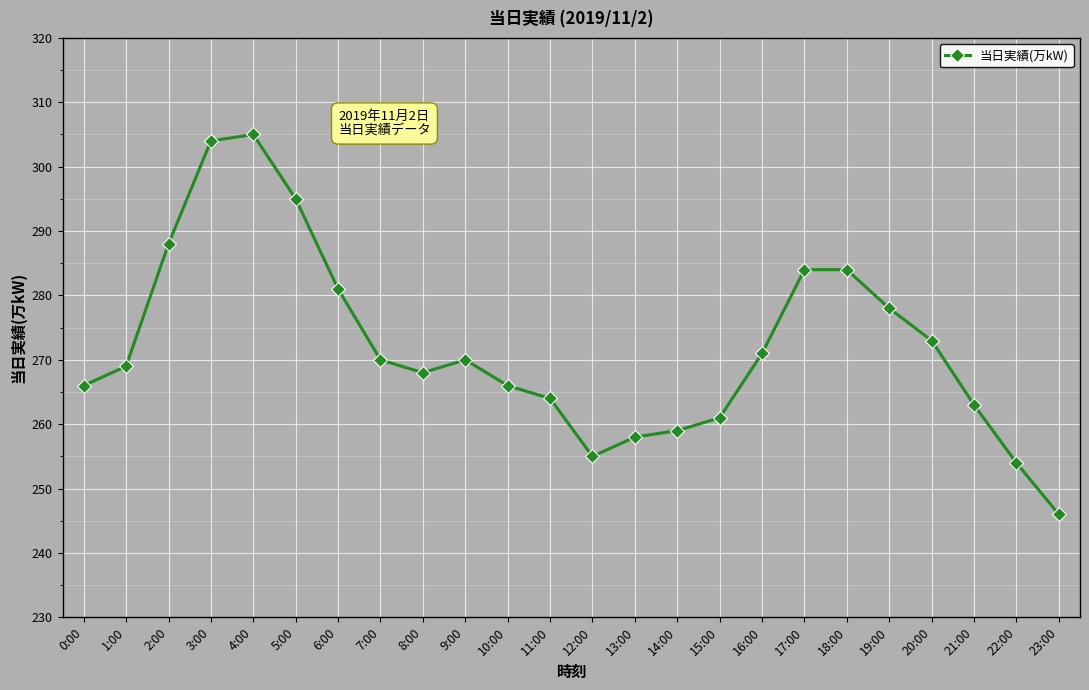

Is this an area chart (filled region under the line)?

No